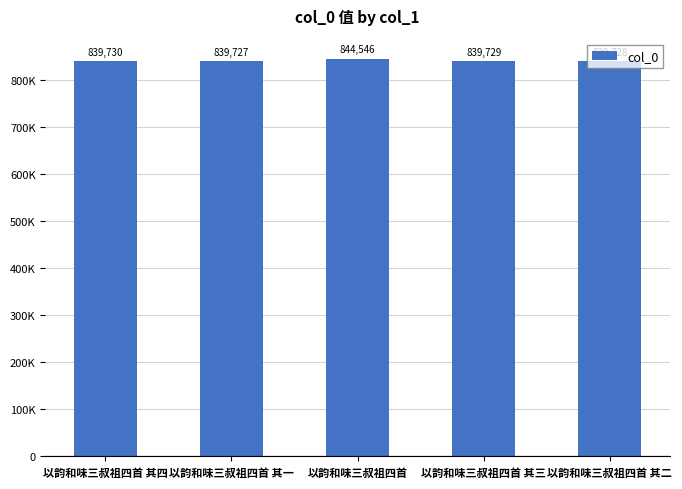

What is the difference between the maximum and minimum values?

4819